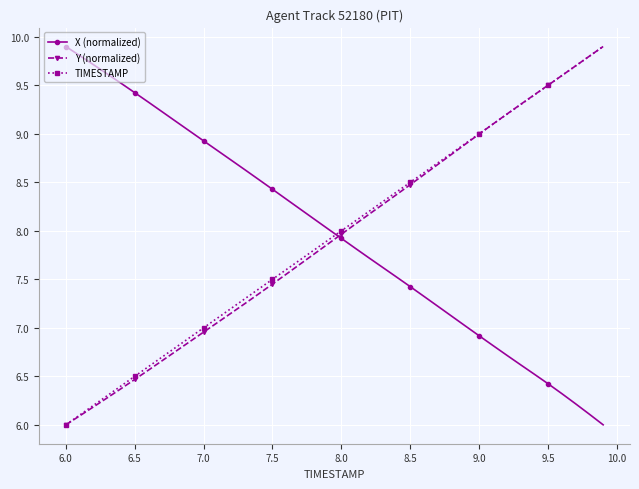

True or false: Y (normalized) has more than 1 points higher than both neighbors.

False